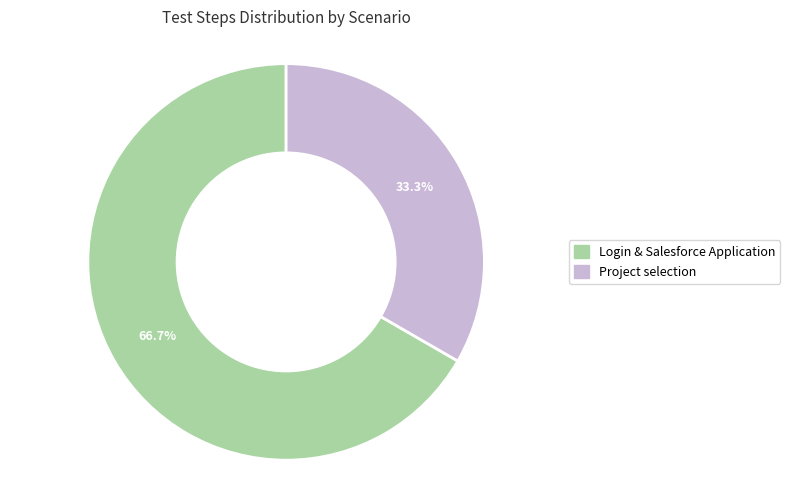

How many slices are in this pie chart?

2